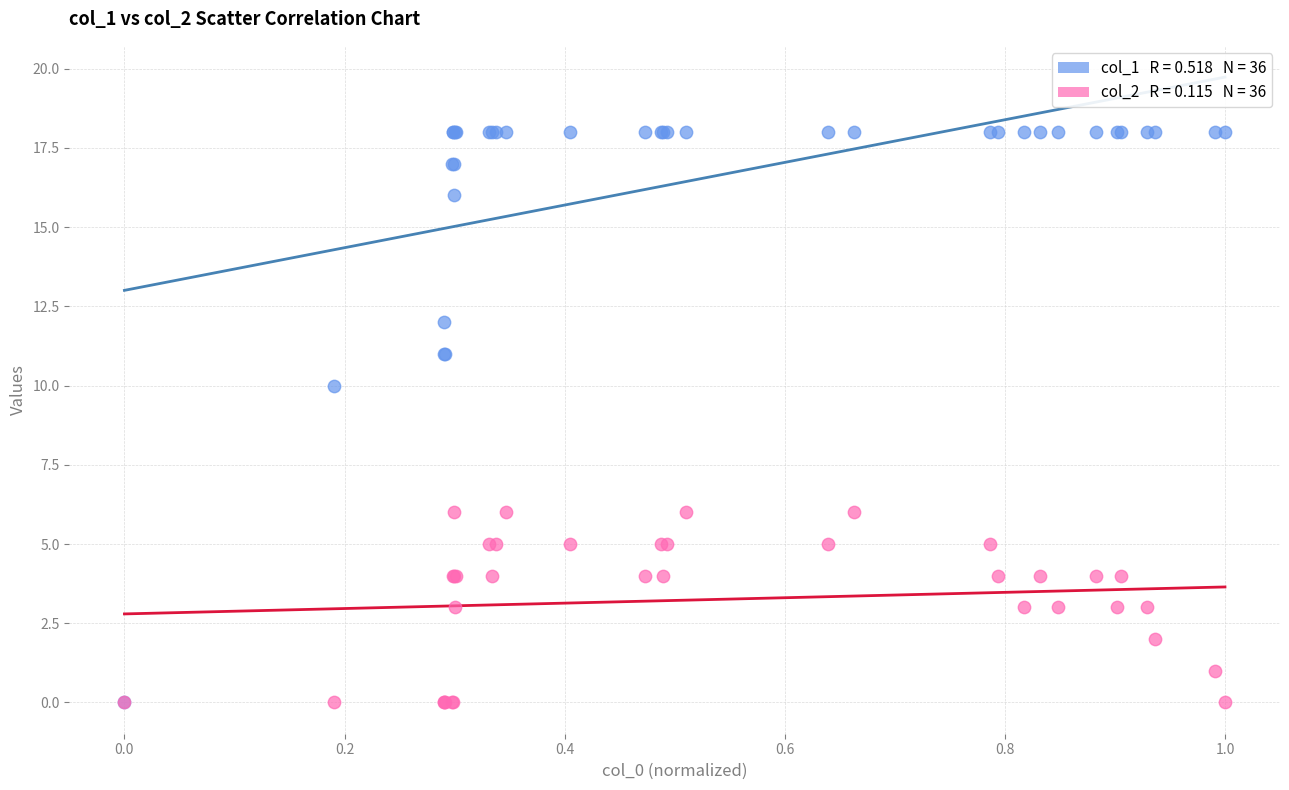

Across all series, what Y value is closest to 9?

10